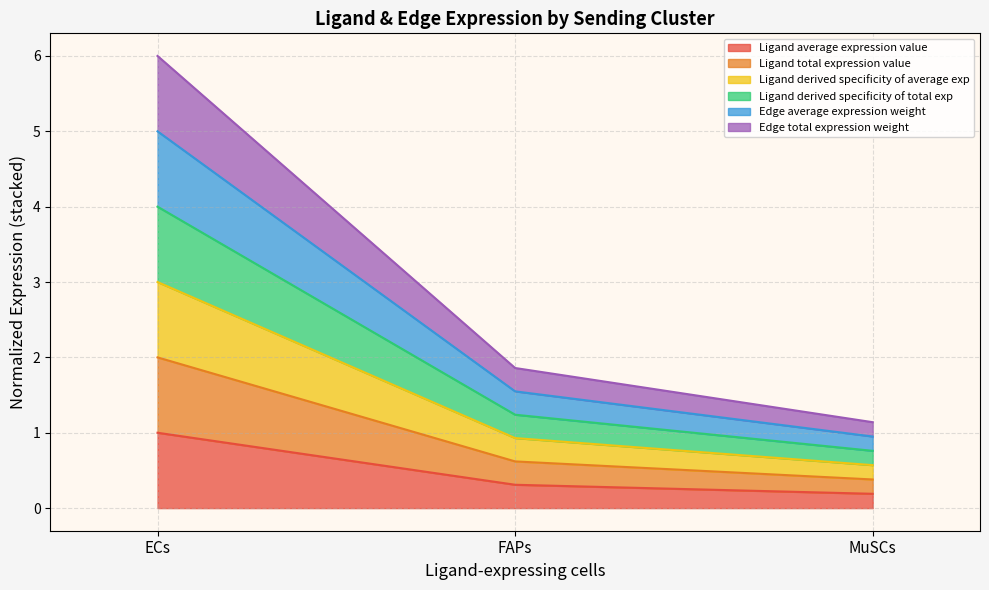

The value of Ligand total expression value at MuSCs is 0.2. True or false?

True